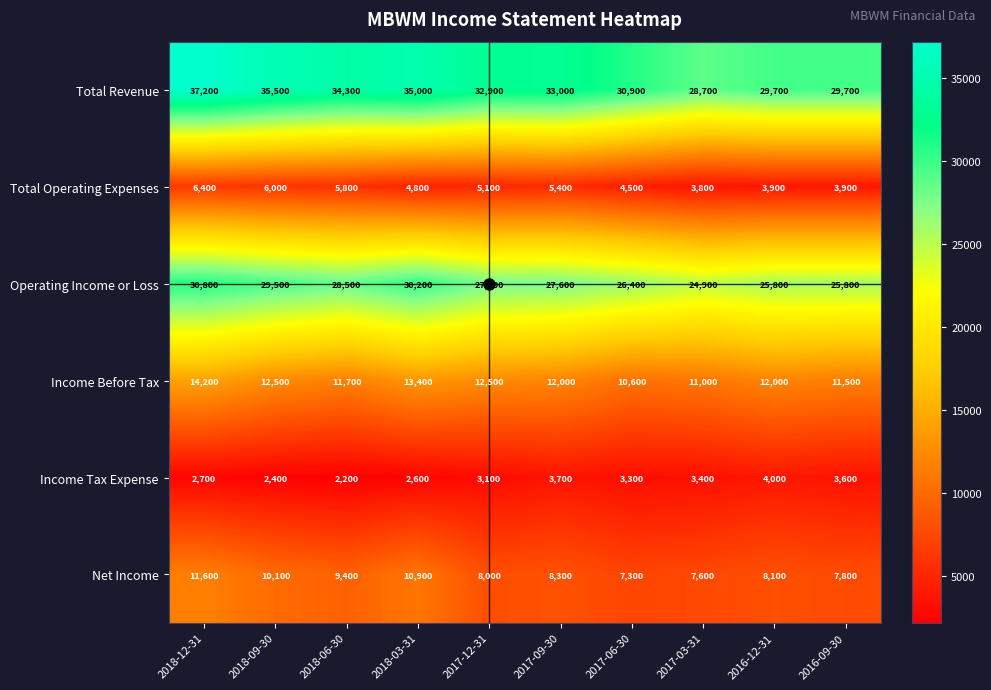

At which category is the sum across all series the highest?

2018-12-31